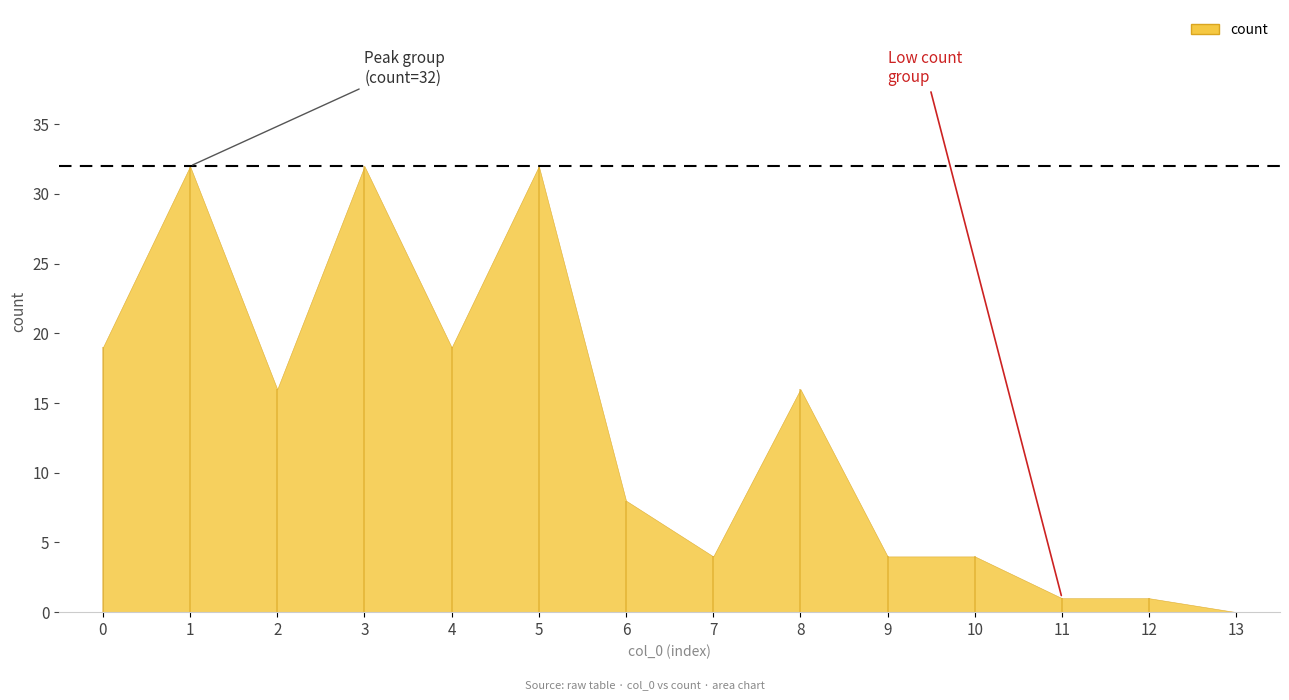

What is the sum of the values at 3 and 8?

48